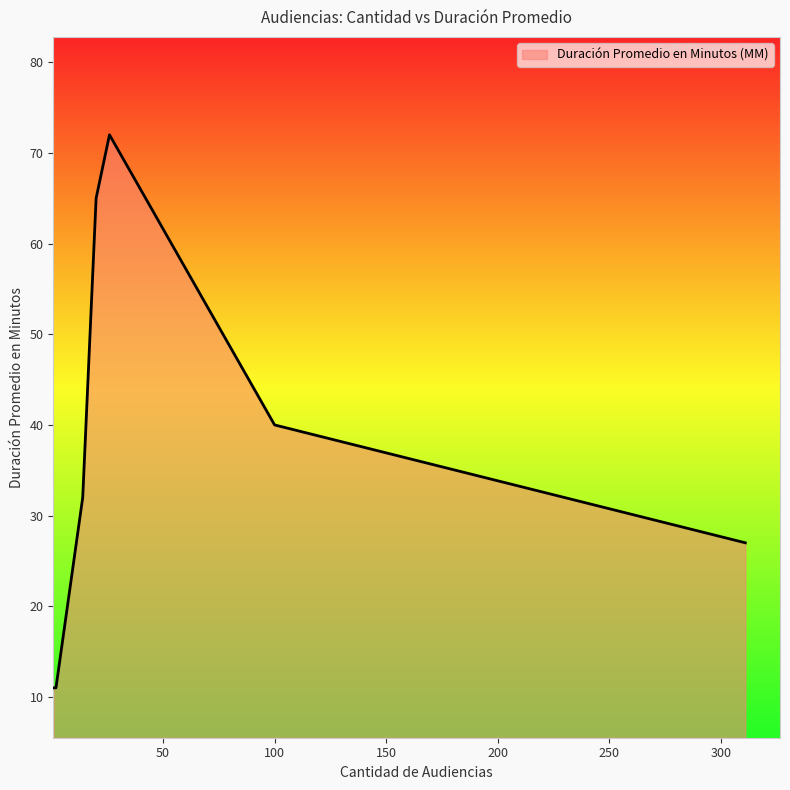

What is the minimum value shown in the chart?

11